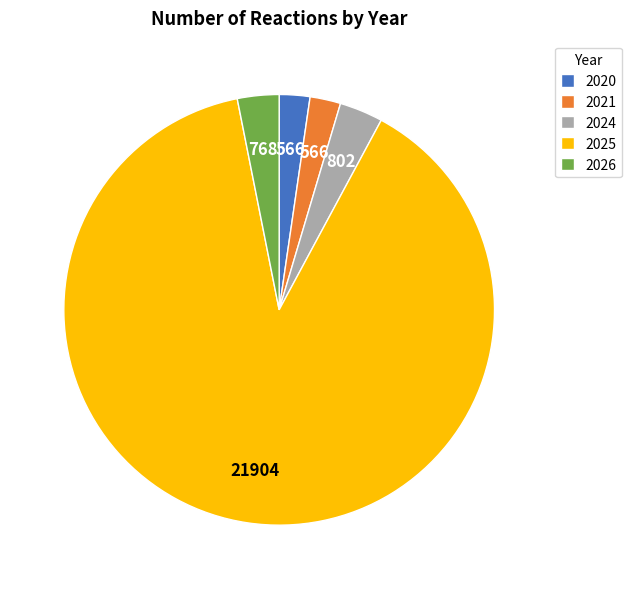

Is the sum of 2020 and 2025 greater than half?

Yes